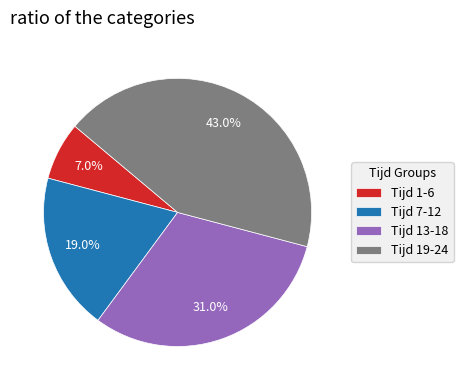

What is the largest slice in the pie chart?

Tijd 19-24